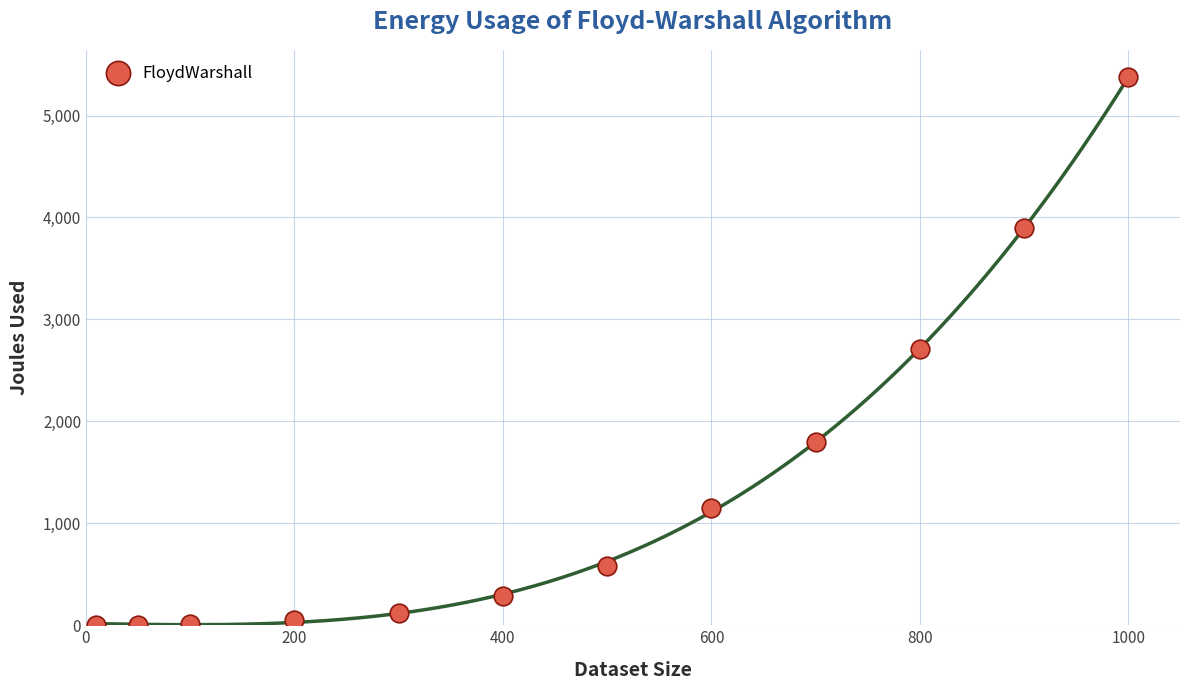

What is the range of X values (max minus min)?

990.0